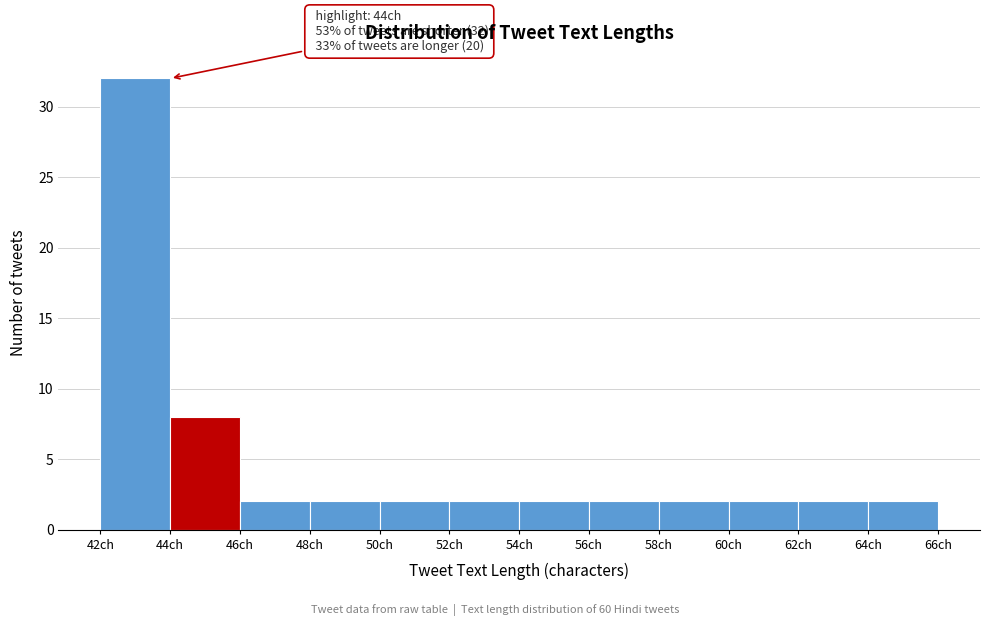

Which range on the x-axis has the tallest bar?

42 to 44